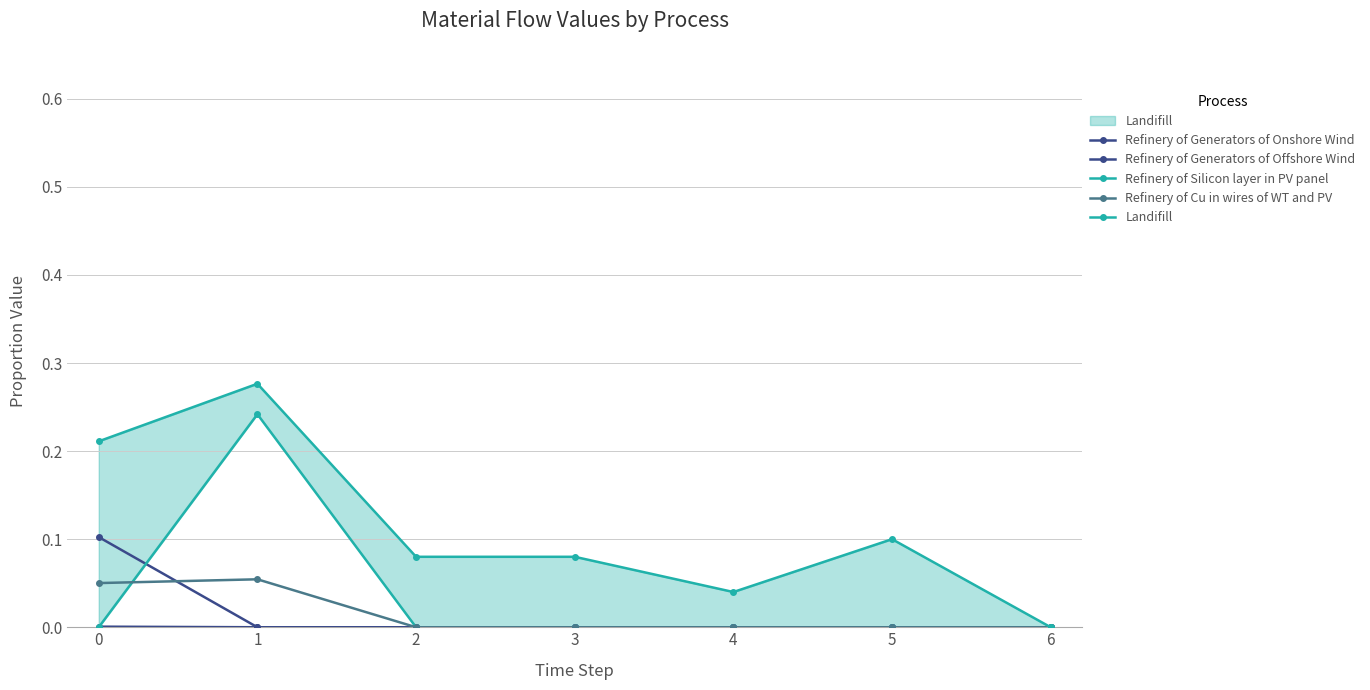

True or false: Refinery of Generators of Offshore Wind and Refinery of Silicon layer in PV panel intersect in this chart.

True